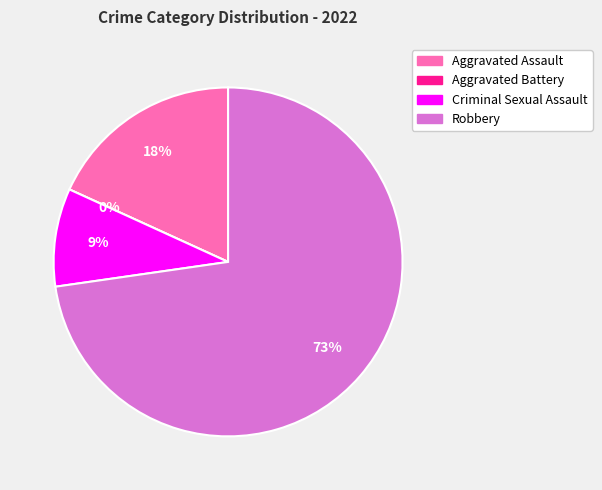

Which has a higher value, Aggravated Assault or Aggravated Battery?

Aggravated Assault